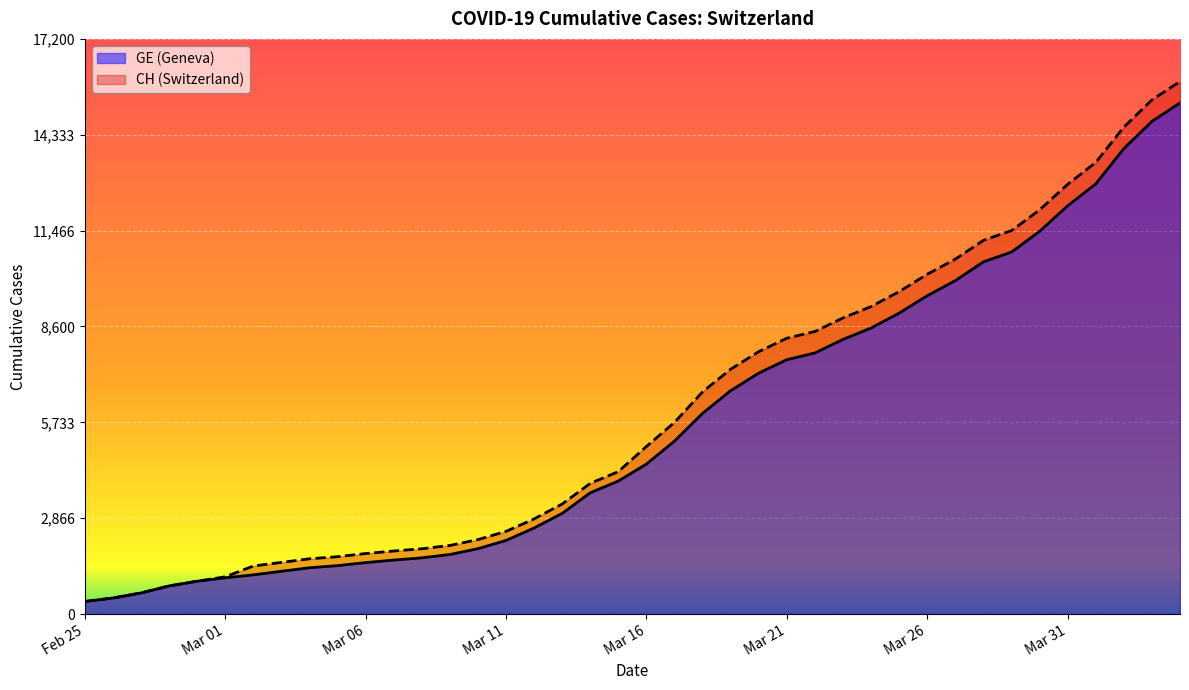

True or false: GE has a value of 1021 at 2020-03-09.

False